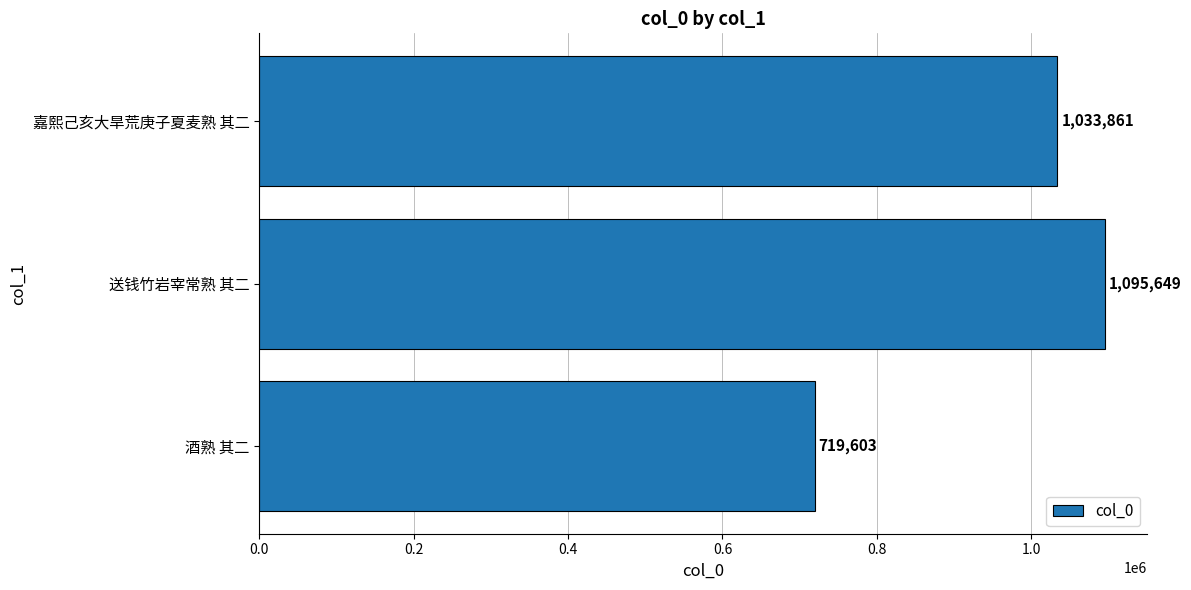

Rank the categories by value from lowest to highest.

酒熟 其二, 嘉熙己亥大旱荒庚子夏麦熟 其二, 送钱竹岩宰常熟 其二